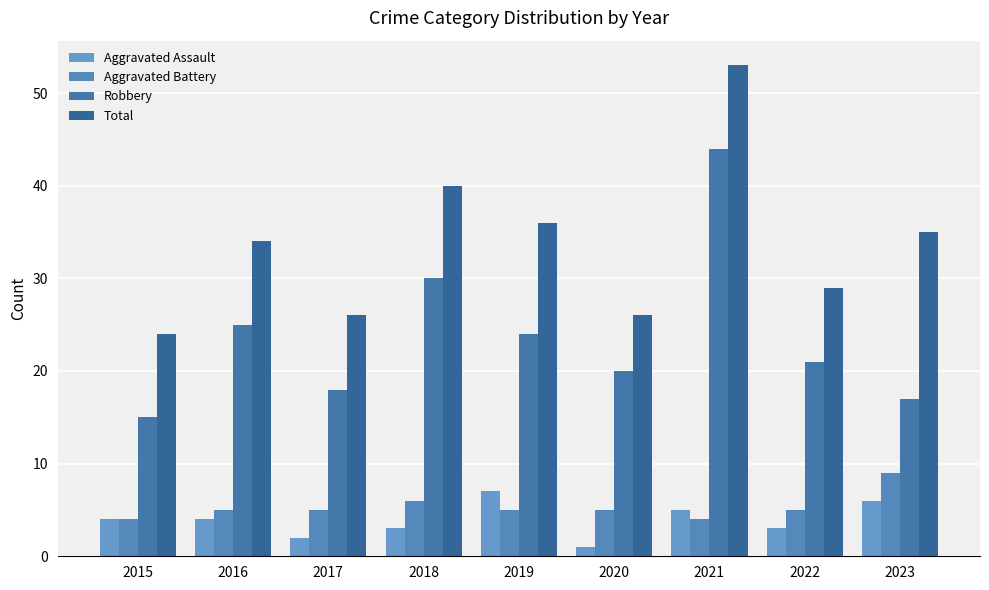

Reading left to right, list all the values displayed in this chart.

Aggravated Assault: 2015=4	2016=4	2017=2	2018=3	2019=7	2020=1	2021=5	2022=3	2023=6
Aggravated Battery: 2015=4	2016=5	2017=5	2018=6	2019=5	2020=5	2021=4	2022=5	2023=9
Robbery: 2015=15	2016=25	2017=18	2018=30	2019=24	2020=20	2021=44	2022=21	2023=17
Total: 2015=24	2016=34	2017=26	2018=40	2019=36	2020=26	2021=53	2022=29	2023=35